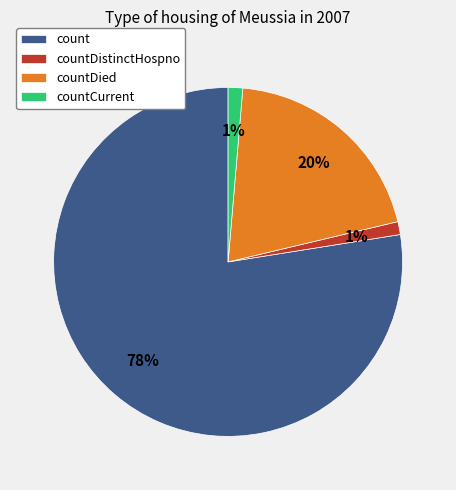

Between countCurrent and countDied, which is larger?

countDied